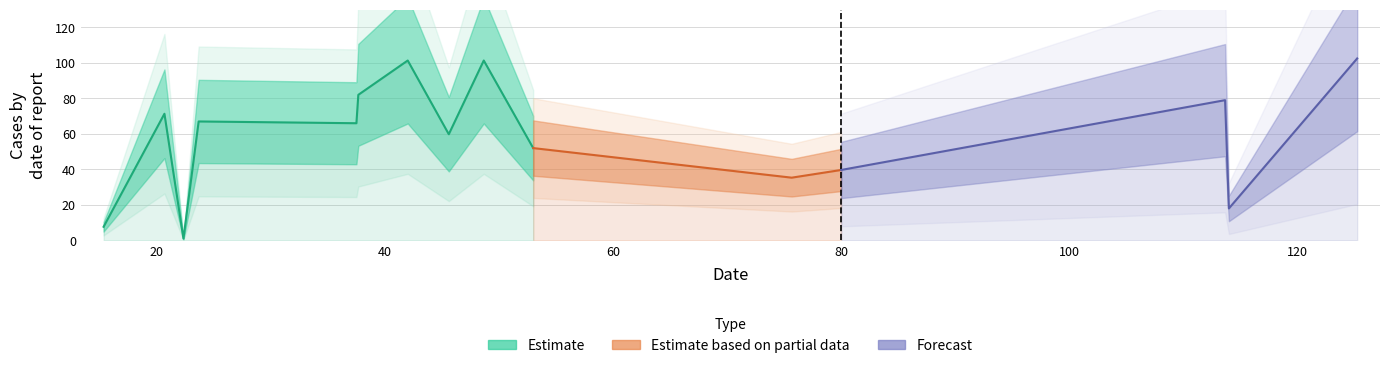

Where is the first local minimum?

22.333333333333332